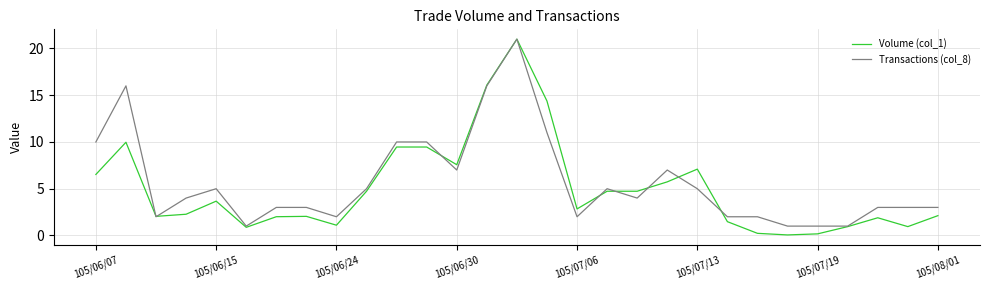

Which series has the widest spread of values?

Volume (col_1)